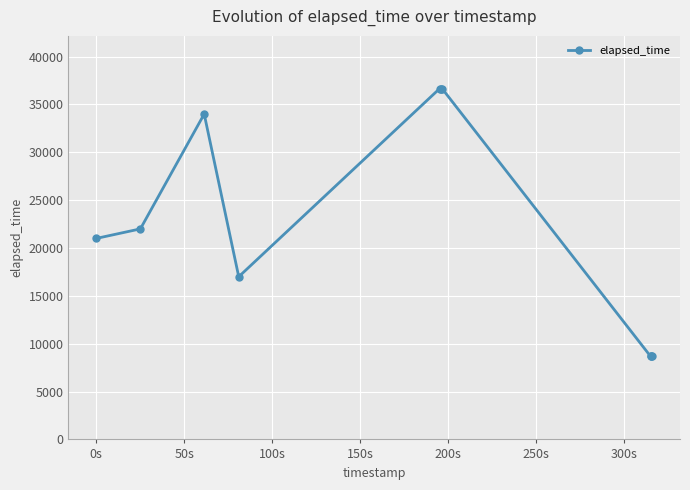

Does the chart have visible grid lines?

Yes